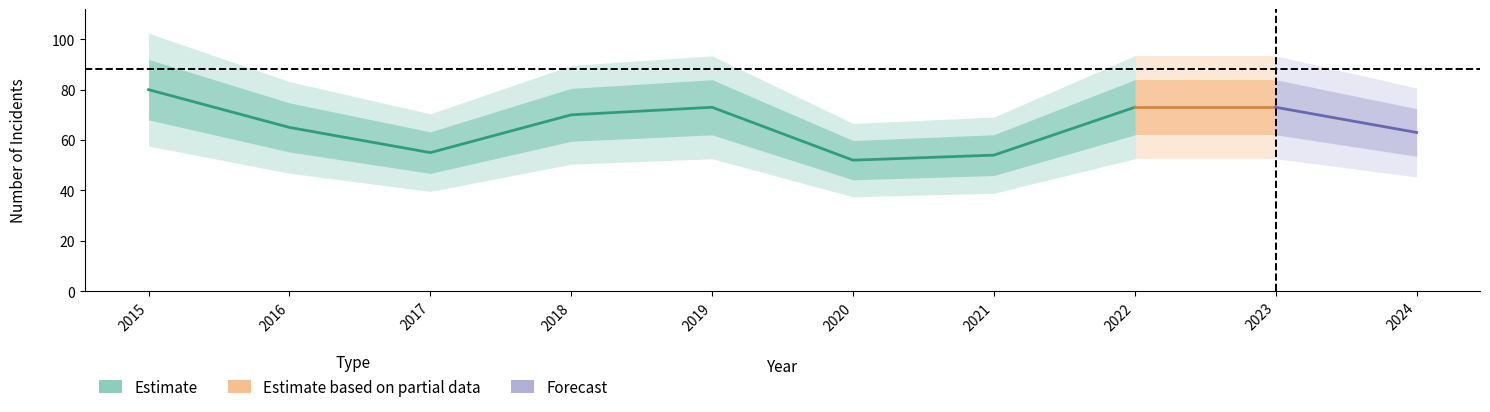

The value of Robbery at 2023 is 13. True or false?

False